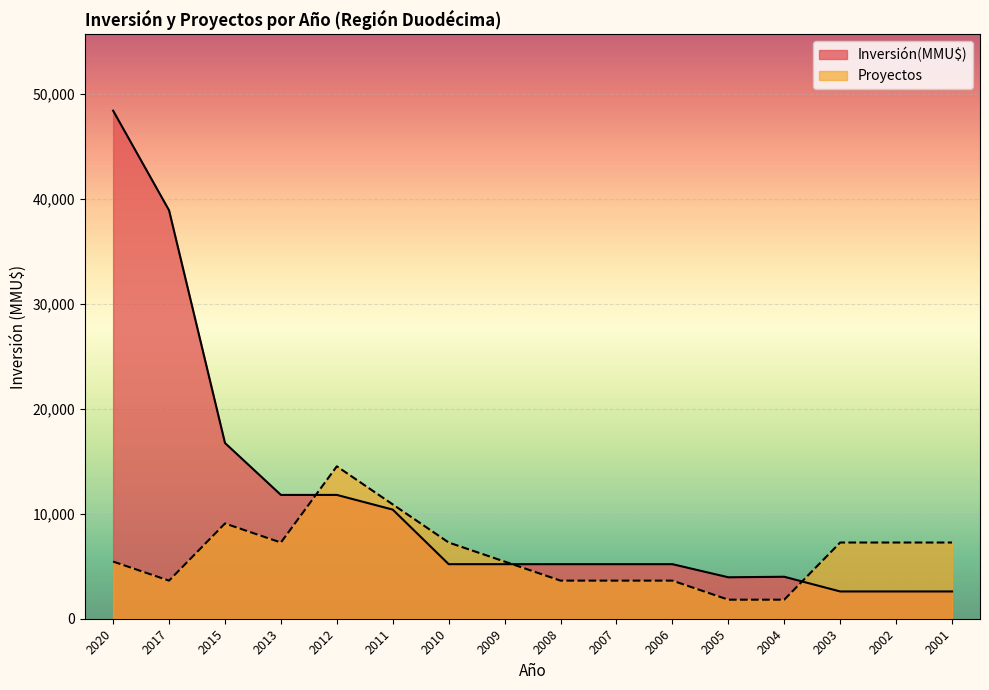

Between 2007 and 2006, which is larger?

2007